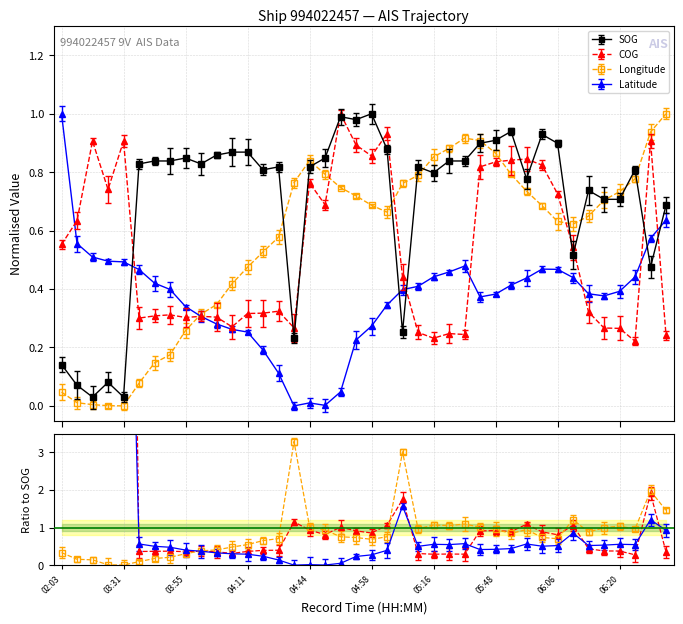

Count the number of categories in the chart.

40